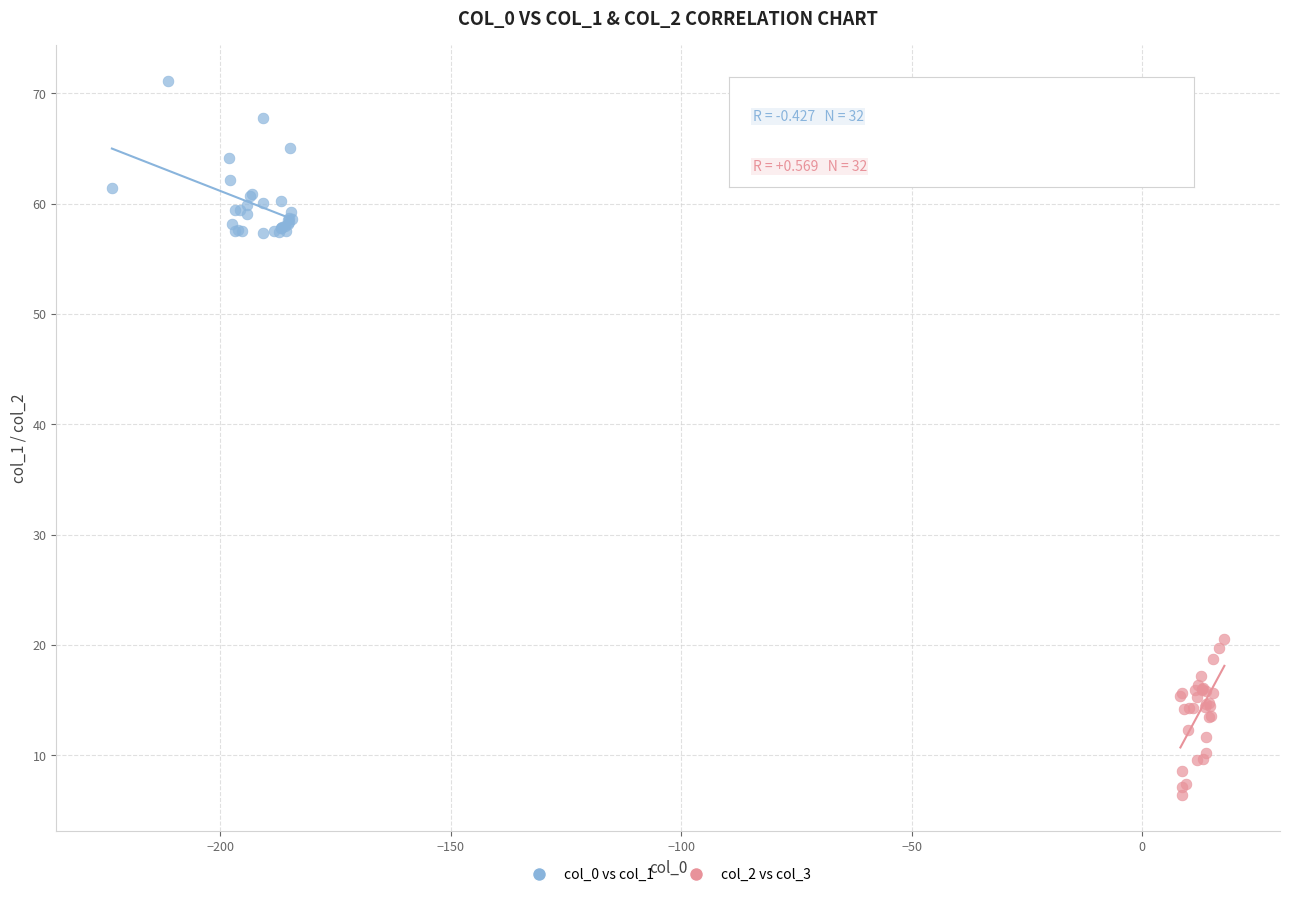

Which series reaches the minimum Y coordinate?

col_2 vs col_3